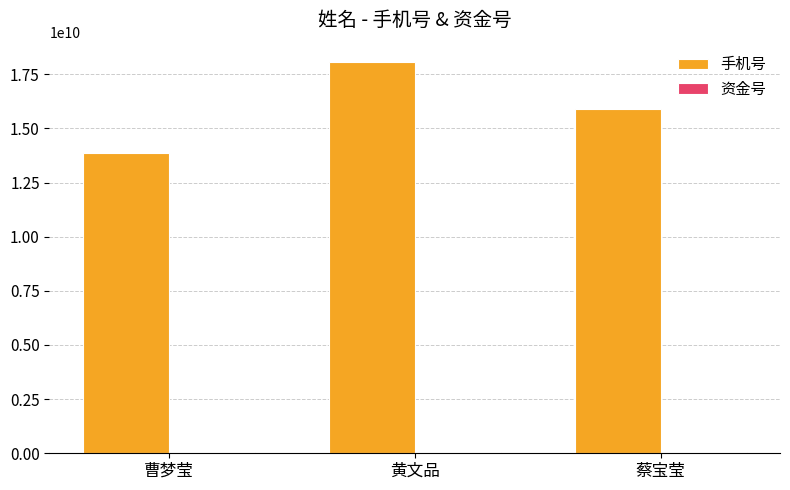

What is the average value of the 手机号 series?

15938839094